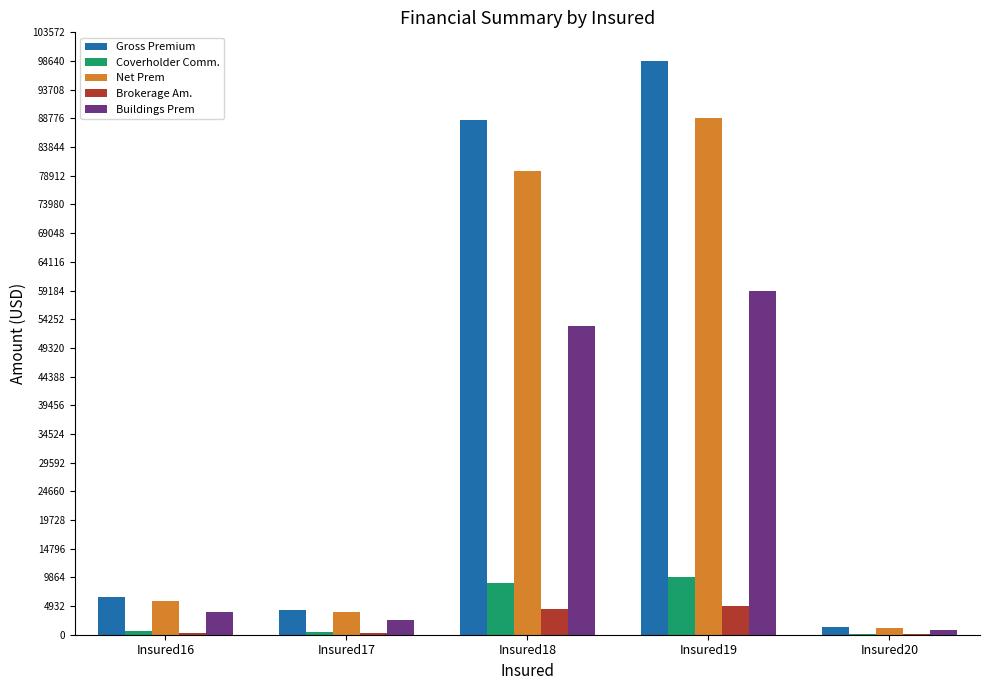

Is it true that Brokerage Am. equals 1274.3 at Insured18?

False